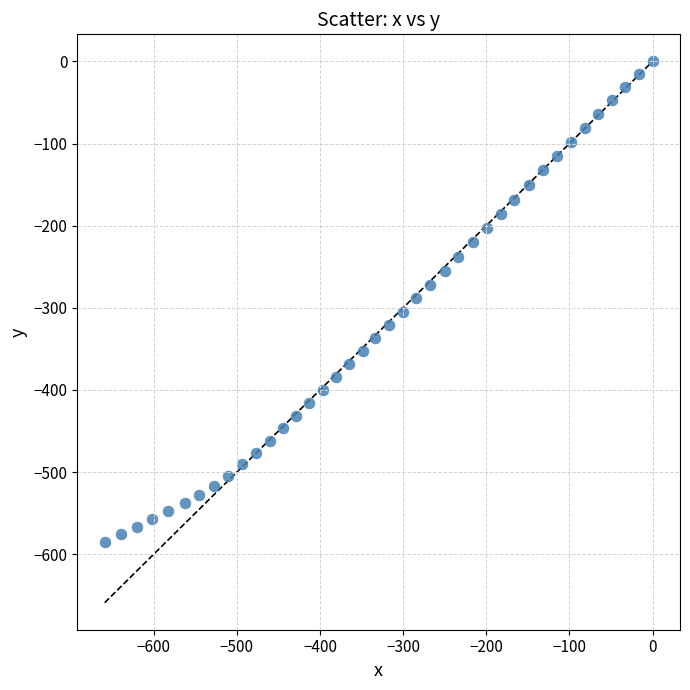

What is the range of X values (max minus min)?

658.9